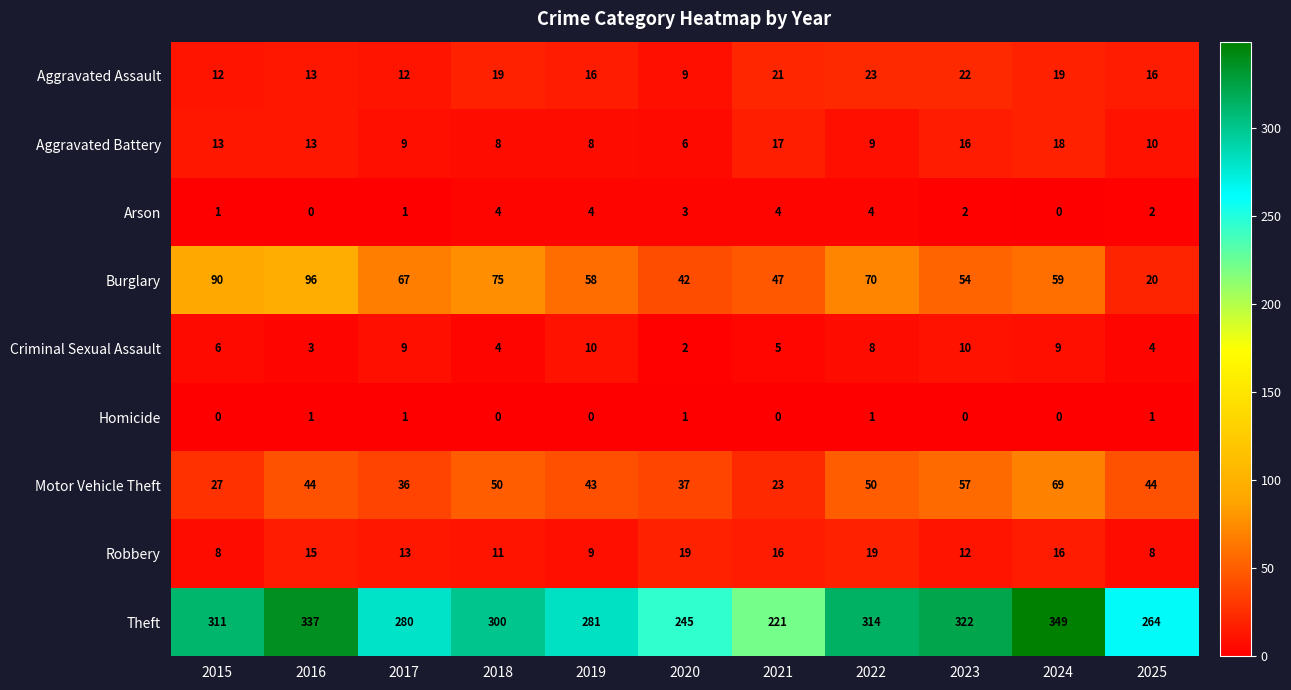

How many Homicide values are between 0 and 1?

11